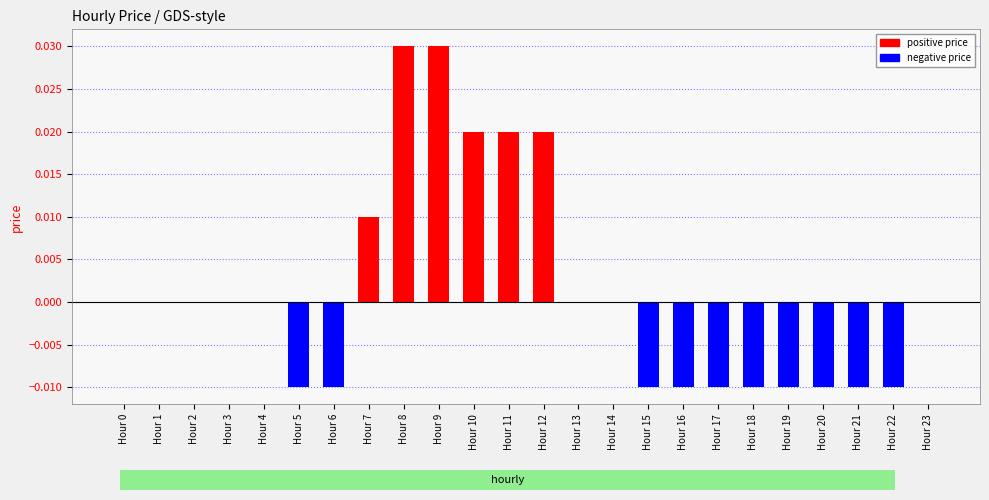

The value at Hour 23 is 0.0. True or false?

True